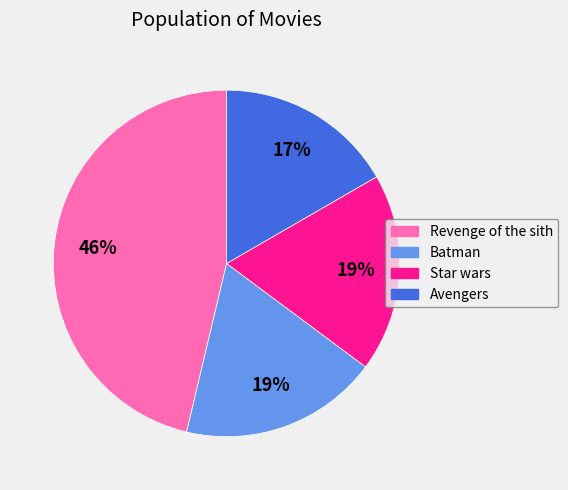

How many slices are in this pie chart?

4